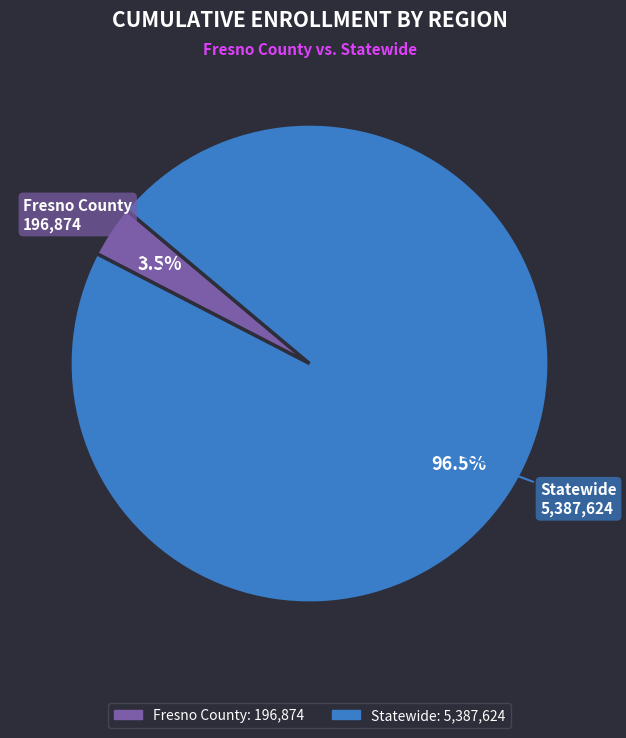

Between Statewide and Fresno County, which is larger?

Statewide